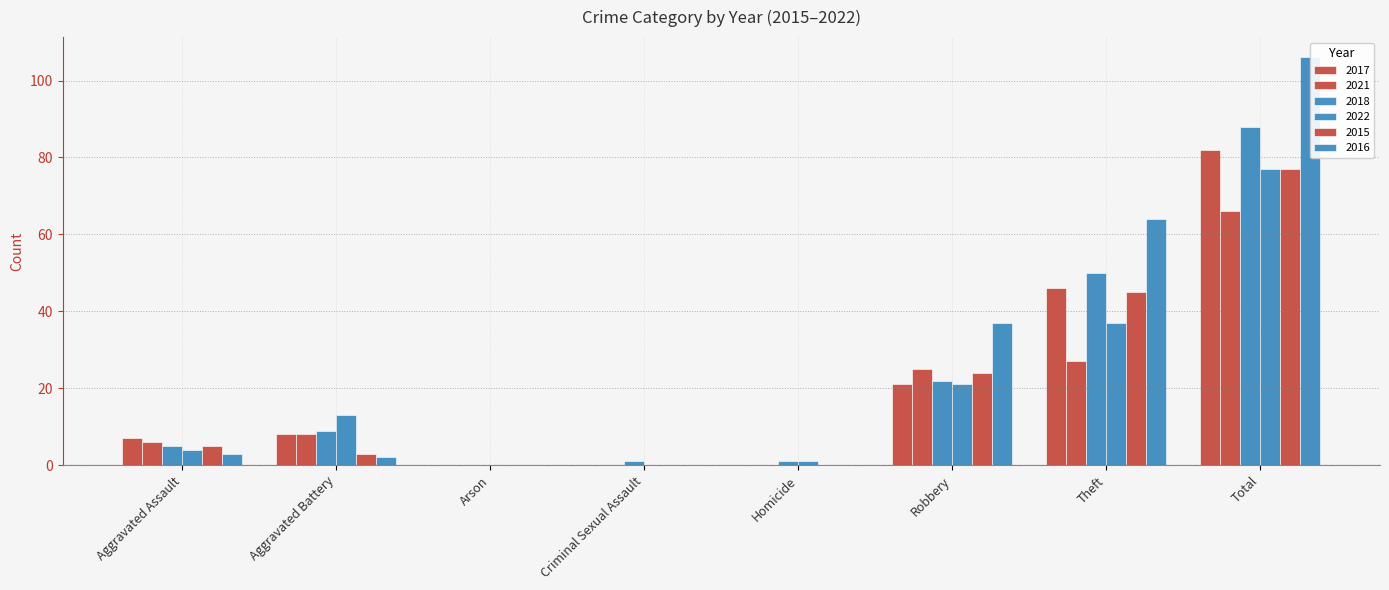

How many bars are there in each group?

6